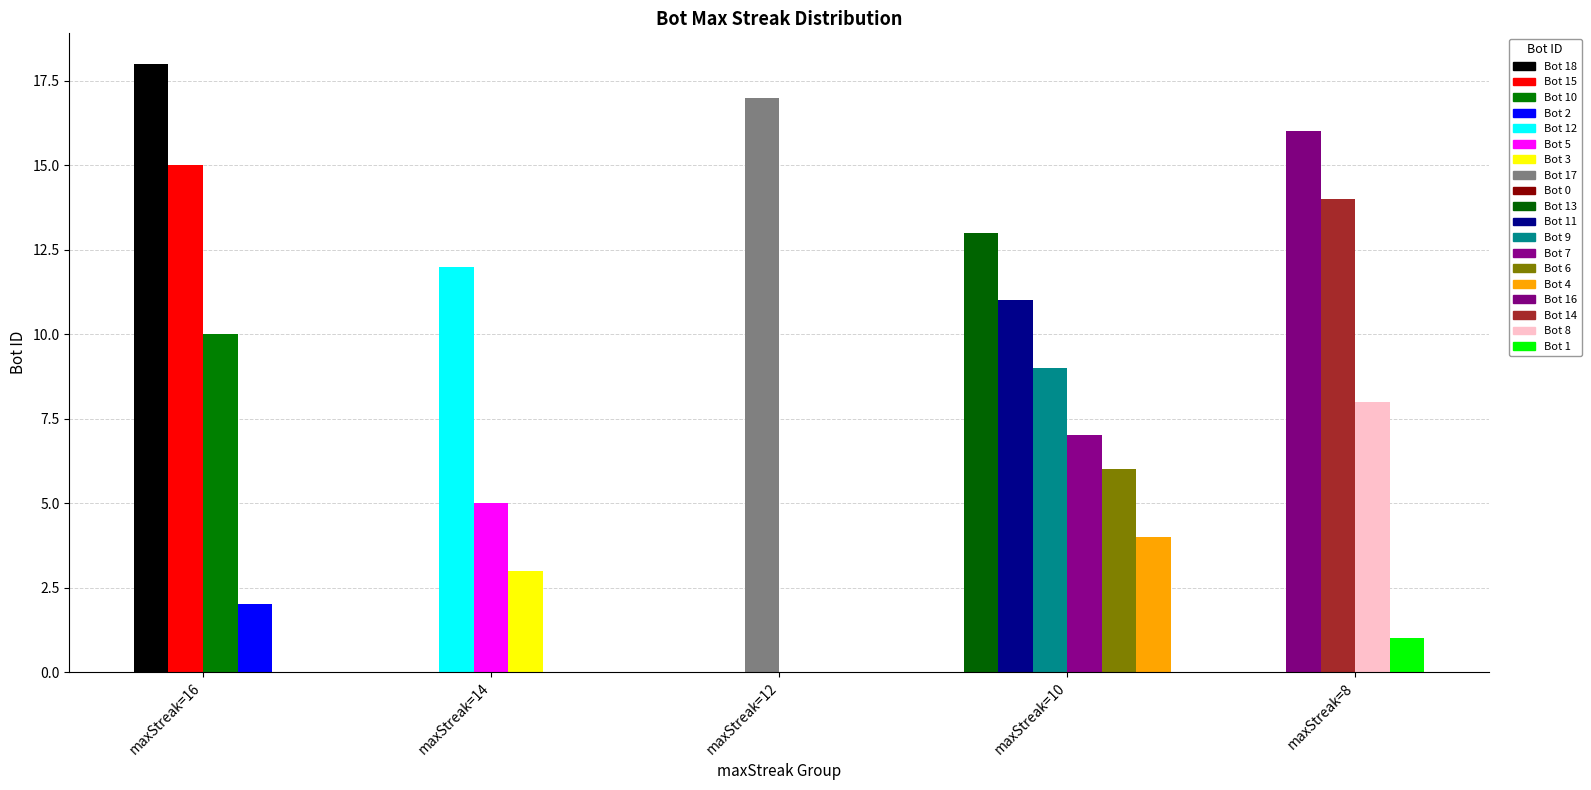

Are the bars horizontal?

No